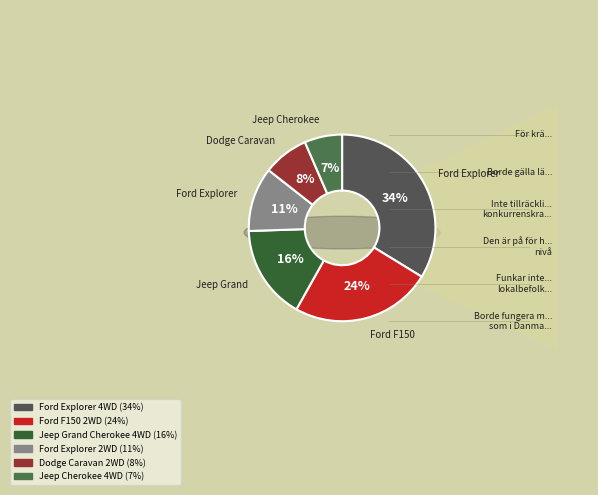

Does Dodge Caravan 2WD represent more than half of the total?

No